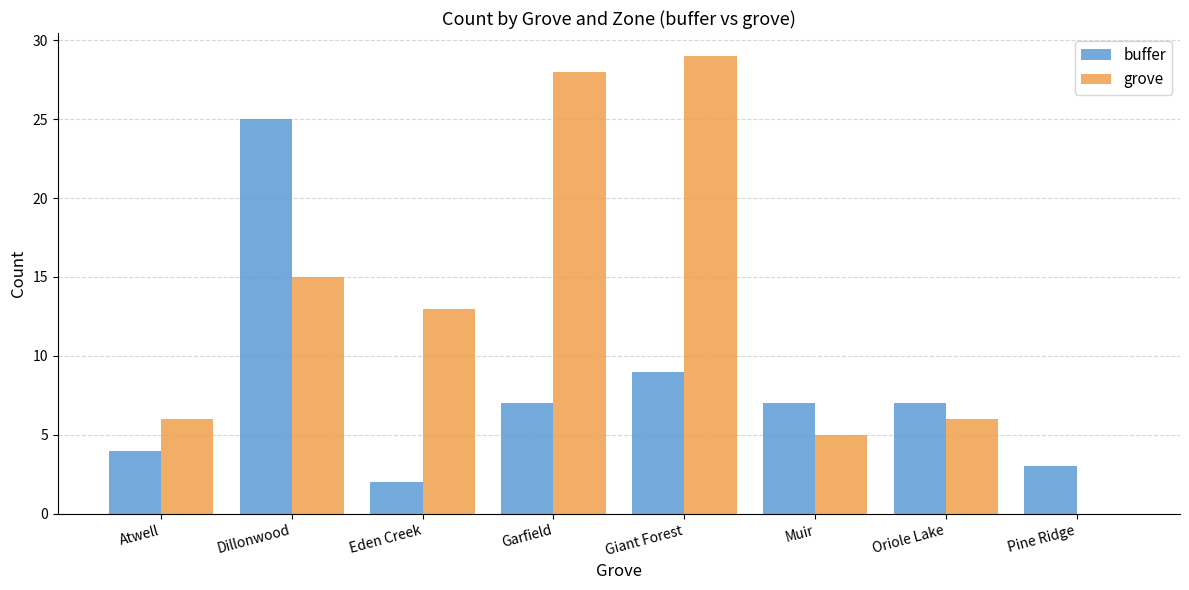

Is the value of buffer at Pine Ridge greater than the value of grove at Dillonwood?

No